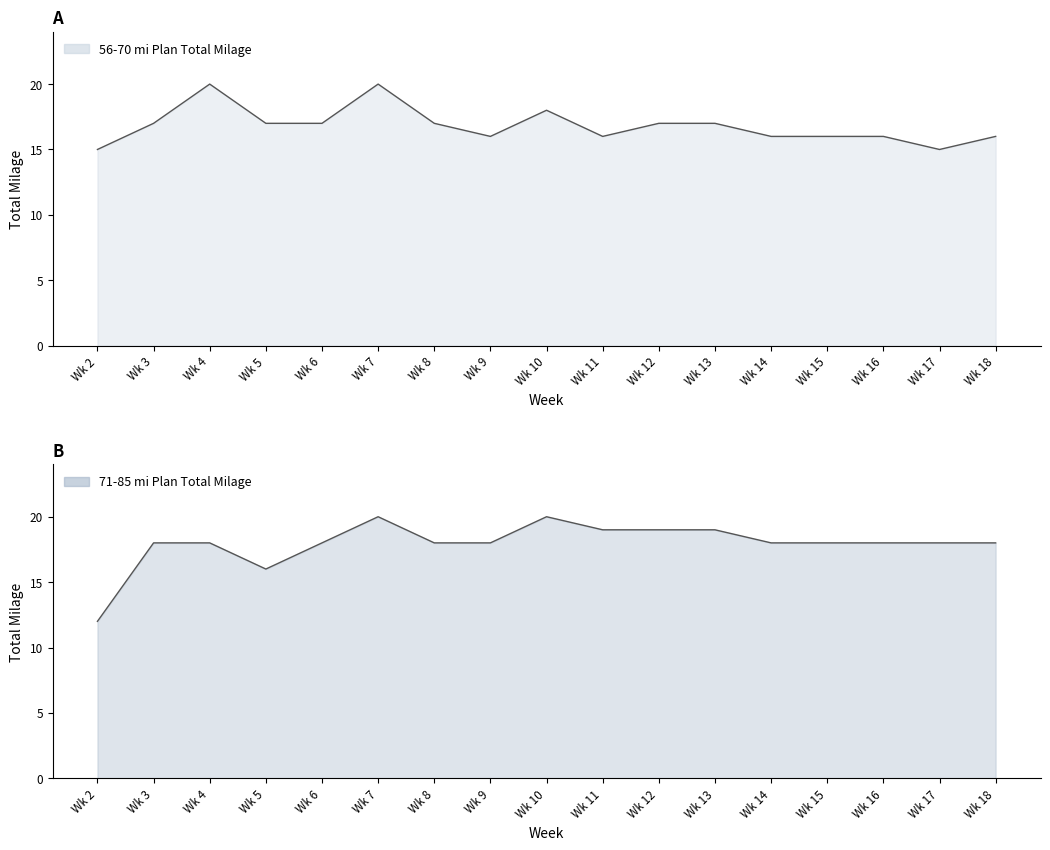

At Wk 5, list the series in order from smallest to largest.

71-85 mi Plan Total Milage, 56-70 mi Plan Total Milage